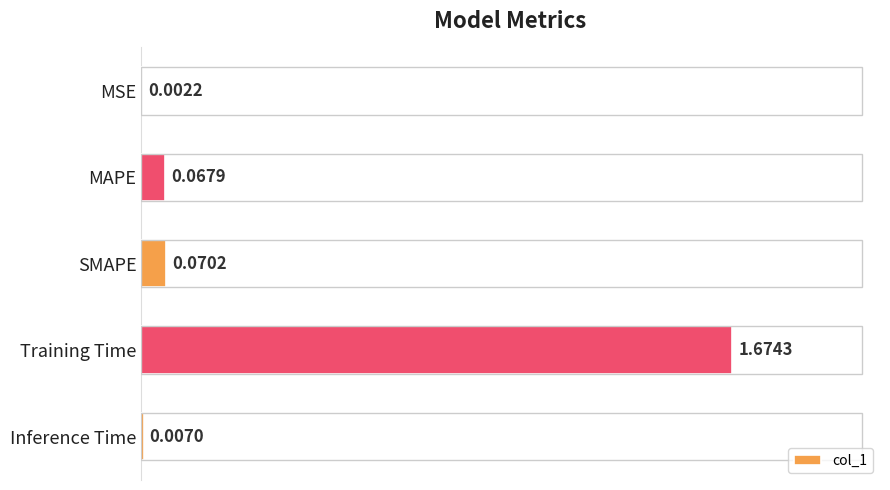

Which has a higher value, MAPE or Inference Time?

MAPE